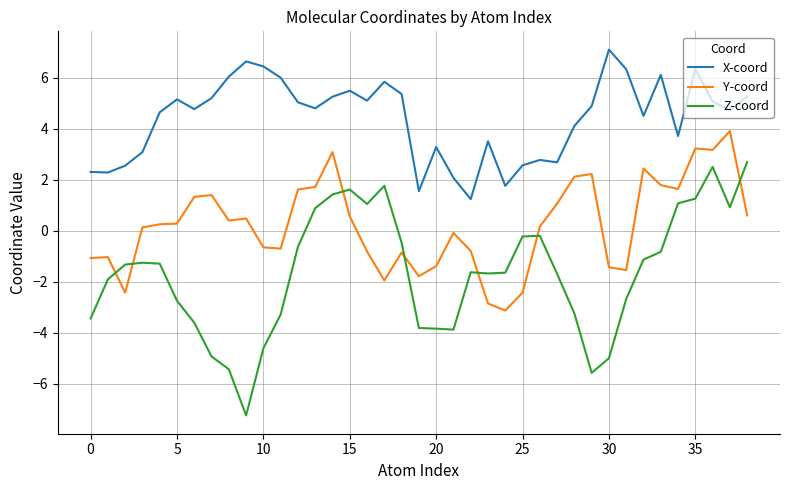

Which series has the largest total across all categories?

X-coord